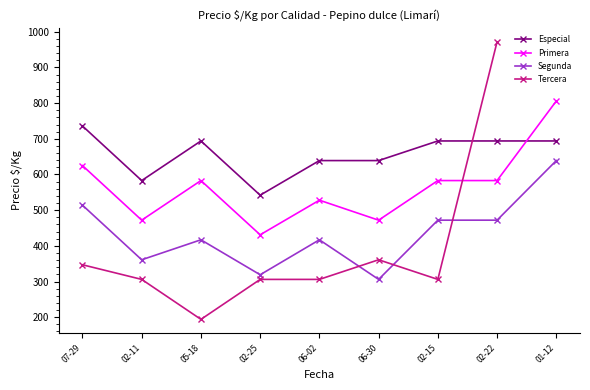

What is the approximate value of Segunda at 02-25, to the nearest 5?

320